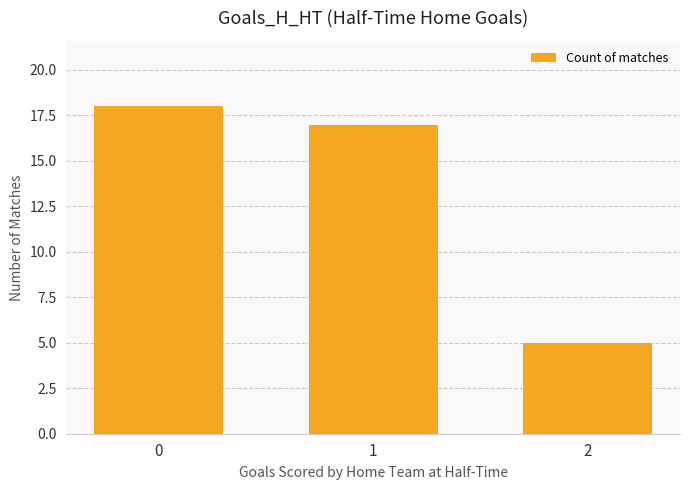

How many data points are less than 17?

1